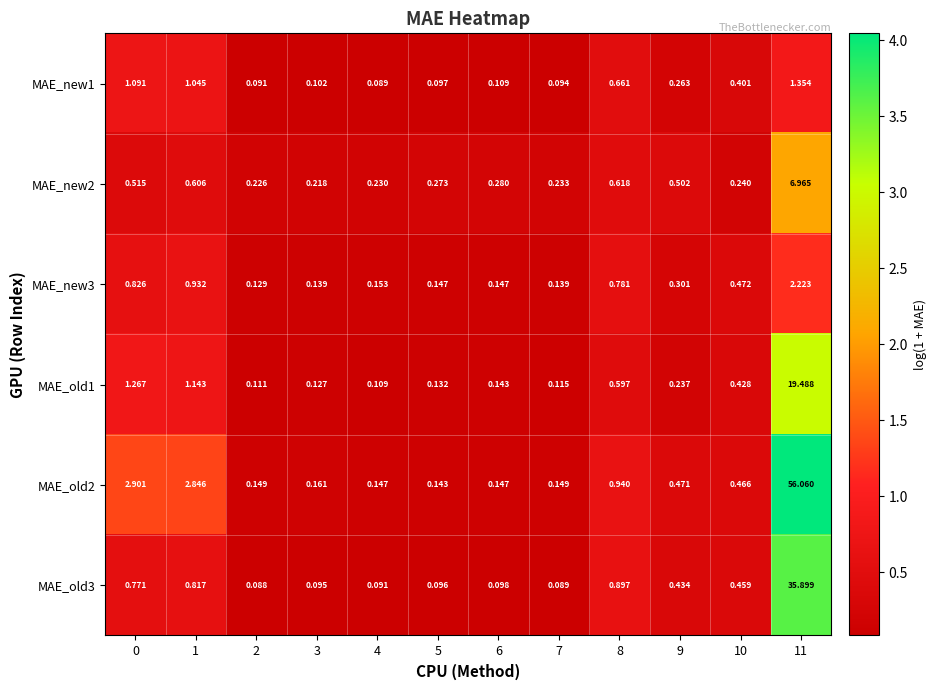

Is the value of MAE_new2 at 0 greater than the value of MAE_old2 at 8?

No